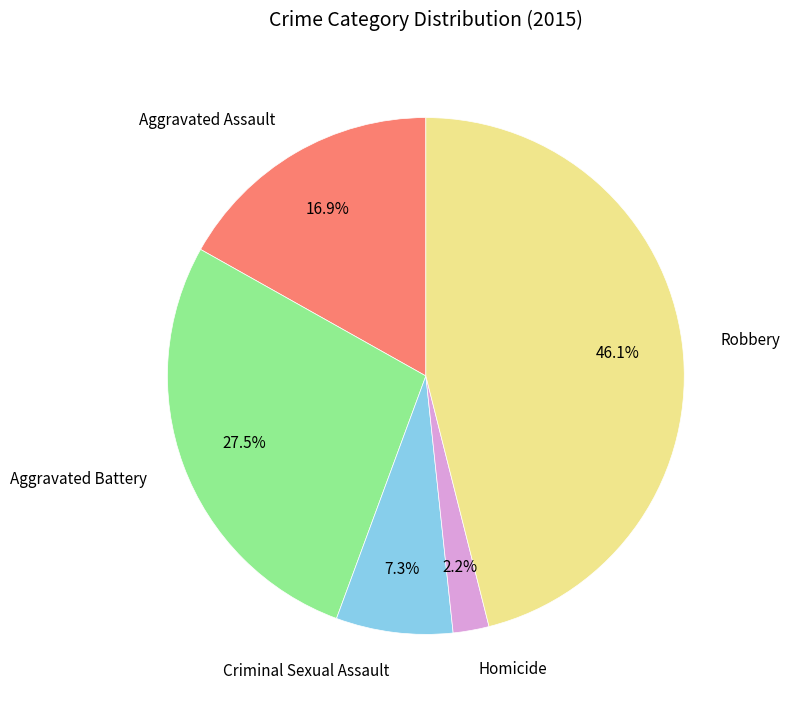

To the nearest percent, what is the difference between the largest and smallest slice percentages?

44%